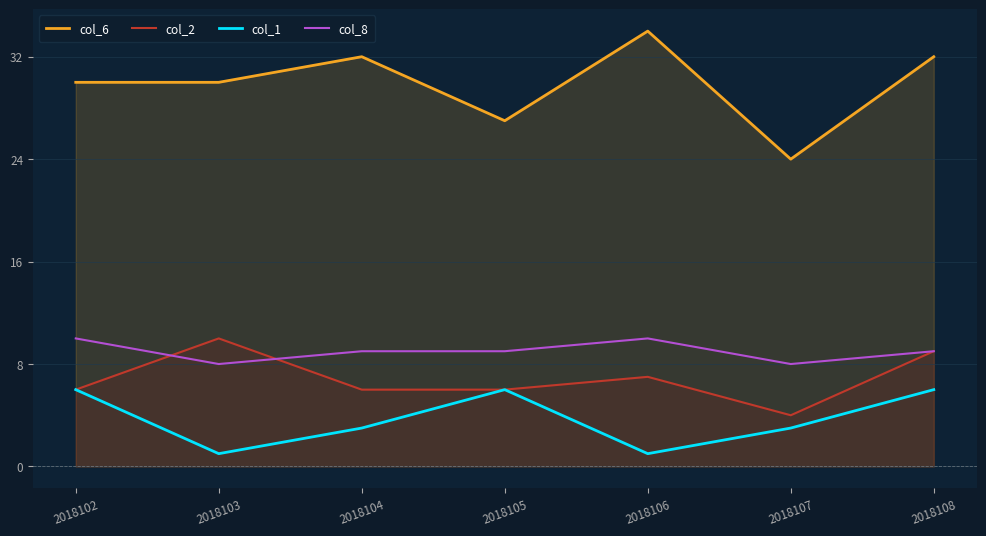

True or false: col_2 and col_6 intersect in this chart.

False